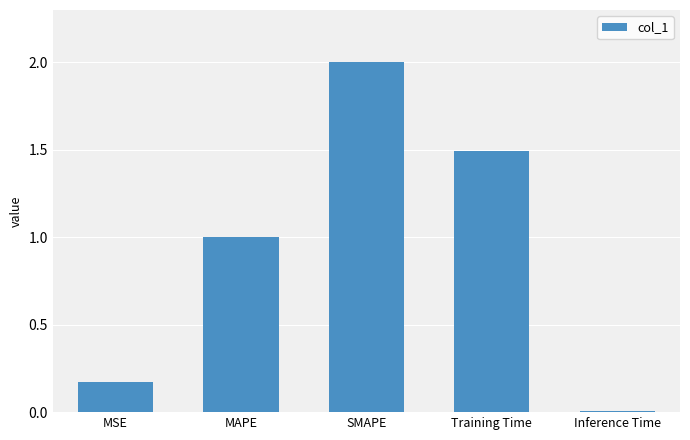

What is the label of the 5th bar from the left?

Inference Time